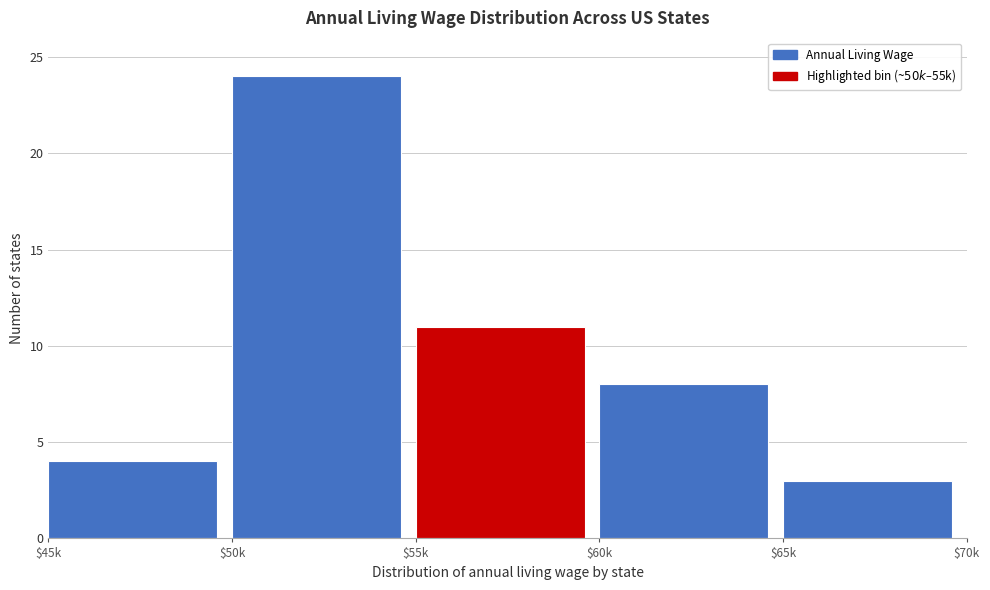

Reading left to right, list all the values displayed in this chart.

4	24	11	8	3